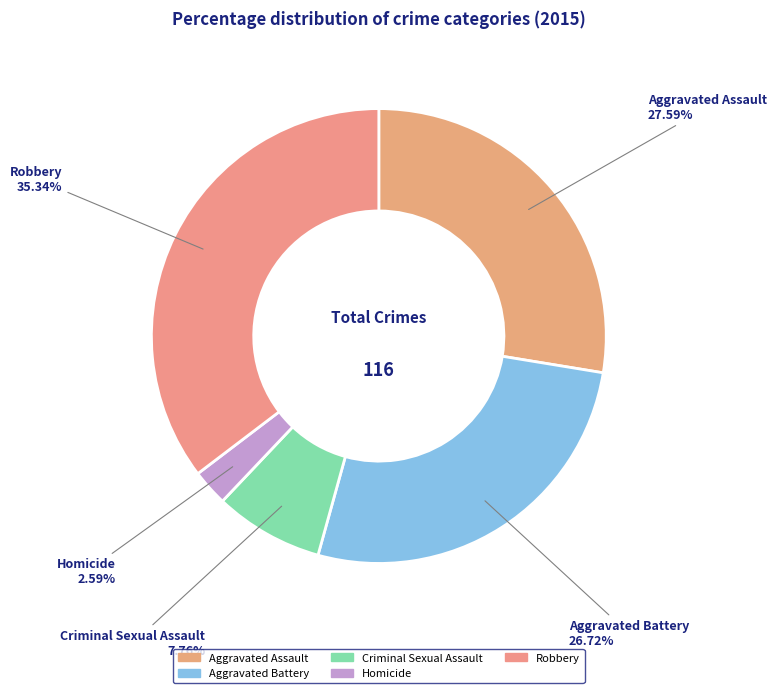

Do Criminal Sexual Assault and Homicide together represent more than half of the pie?

No